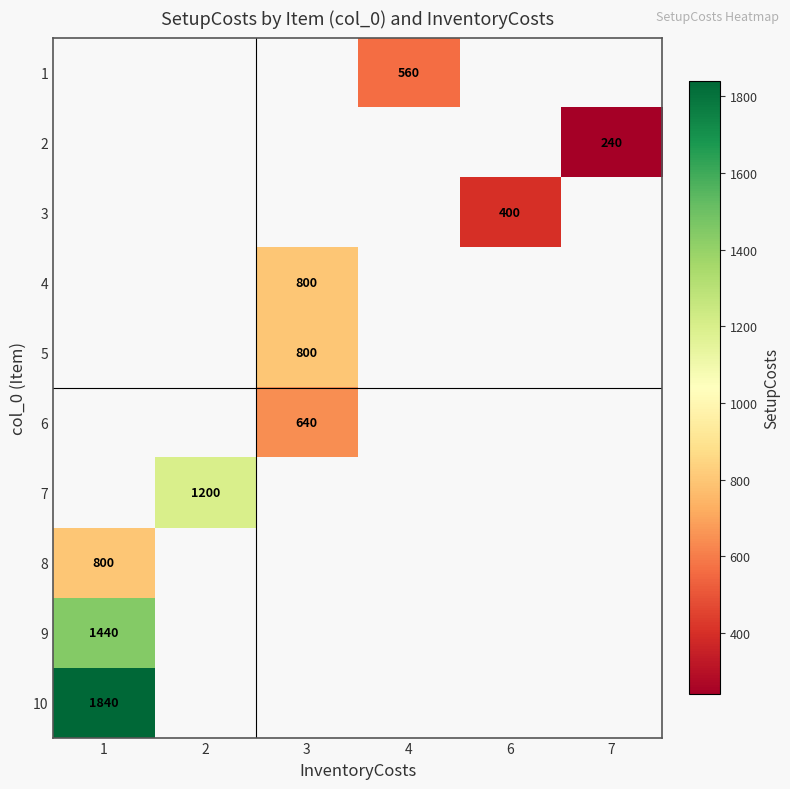

How many positive values does the row_3 series have?

1